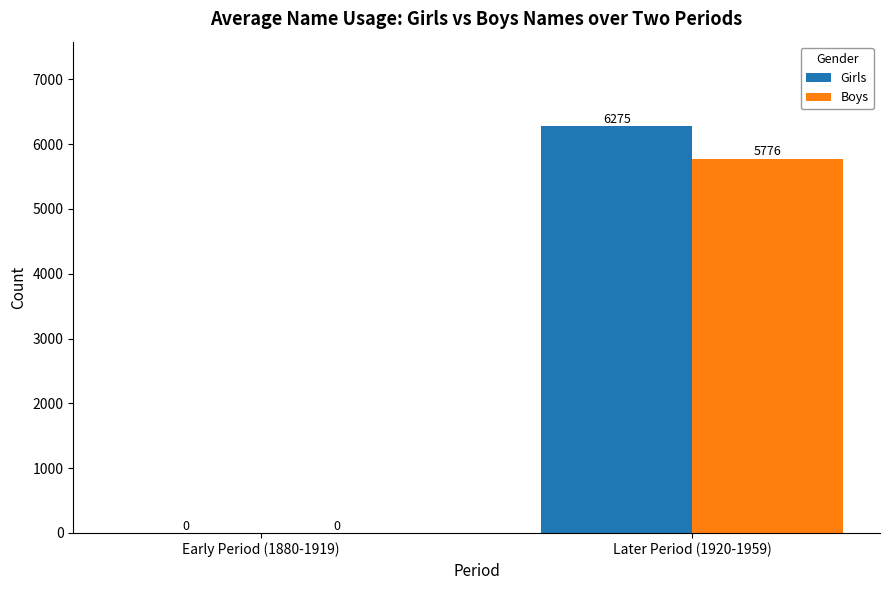

Is the value of Boys at Later Period (1920-1959) greater than the value of Girls at Early Period (1880-1919)?

Yes